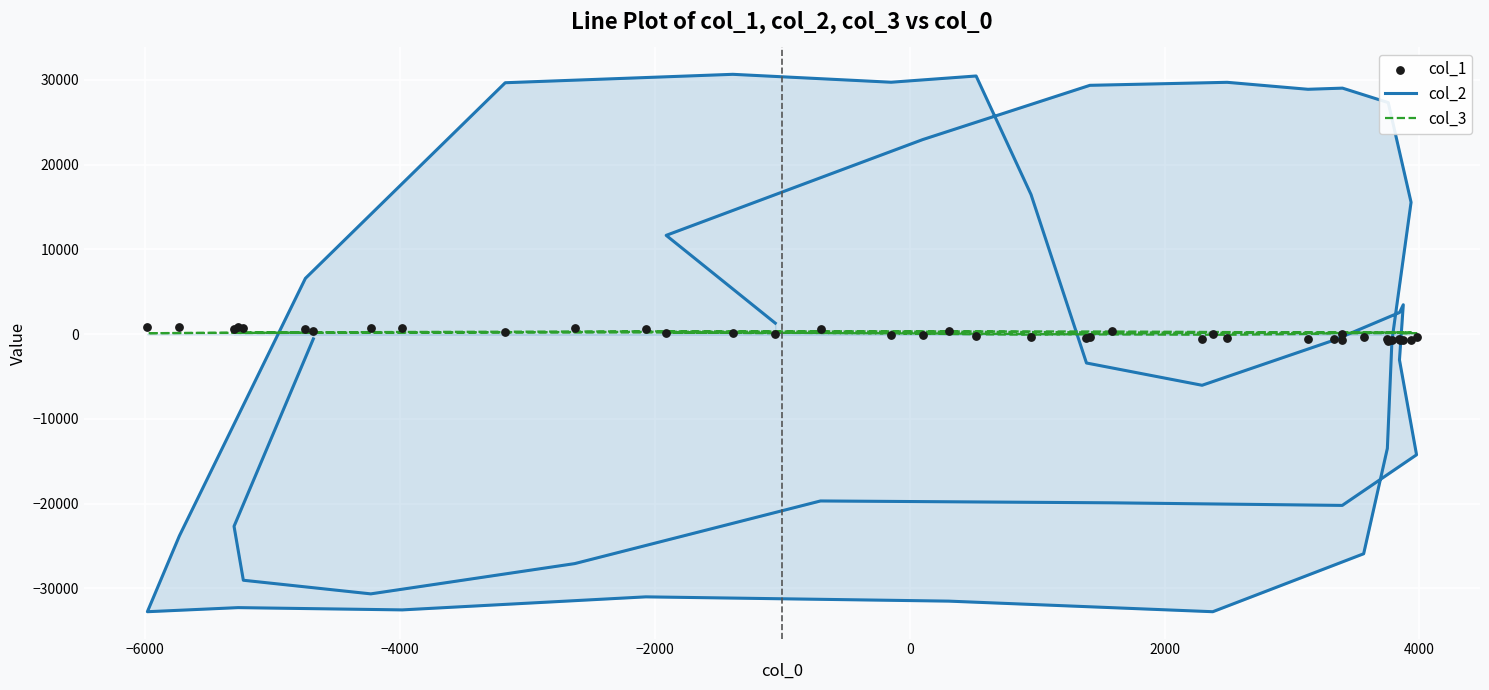

Which series has the widest spread of Y values?

col_2